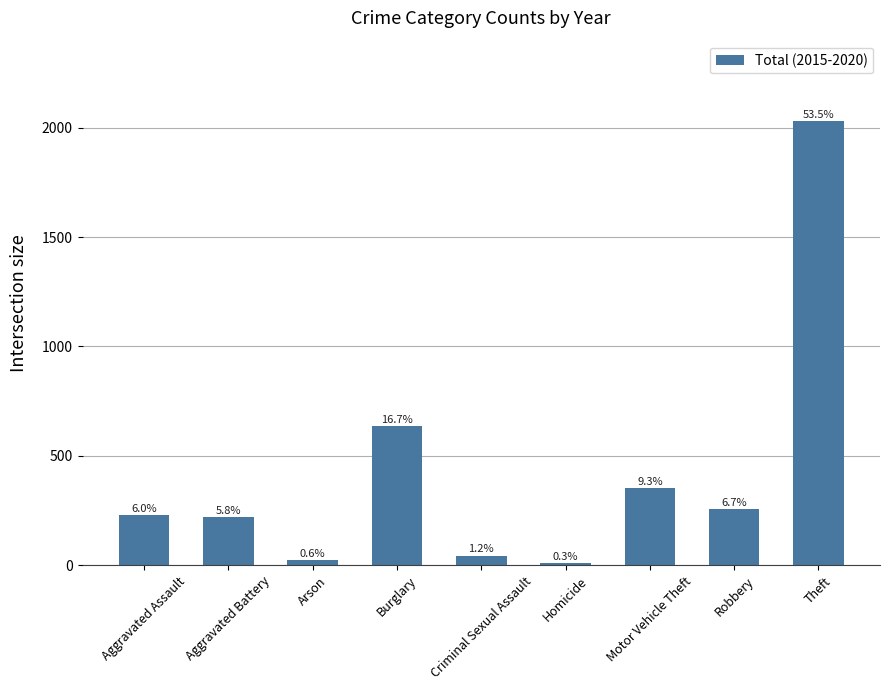

List the labels in order of value, smallest first.

Homicide, Arson, Criminal Sexual Assault, Aggravated Battery, Aggravated Assault, Robbery, Motor Vehicle Theft, Burglary, Theft